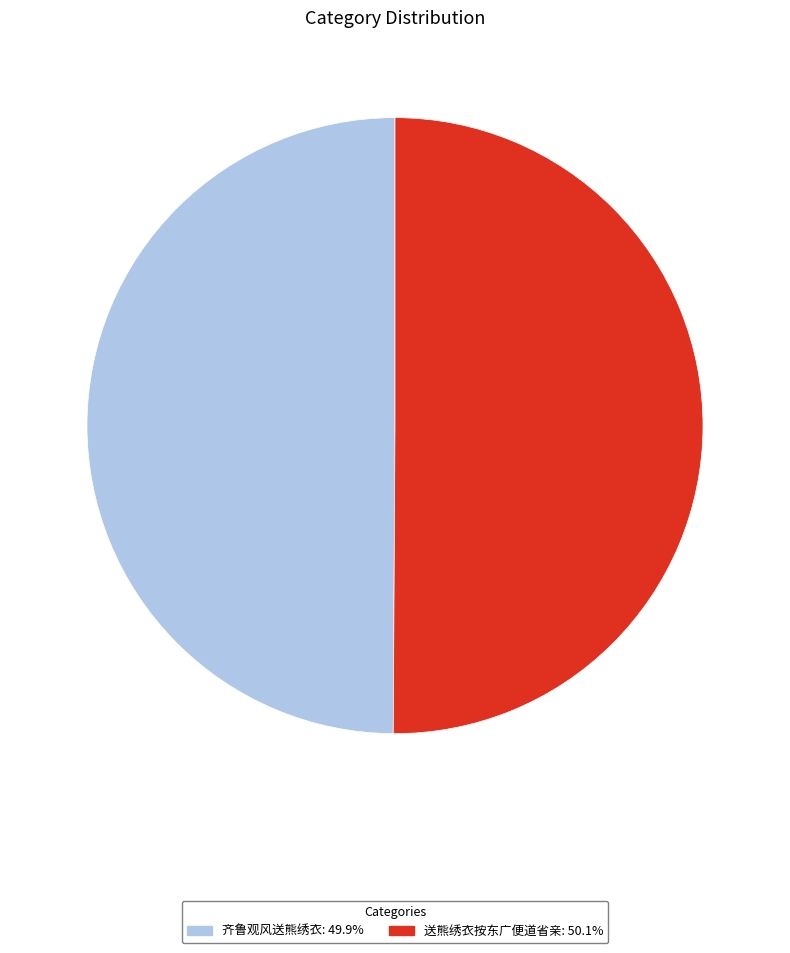

How many segments does this pie chart have?

2